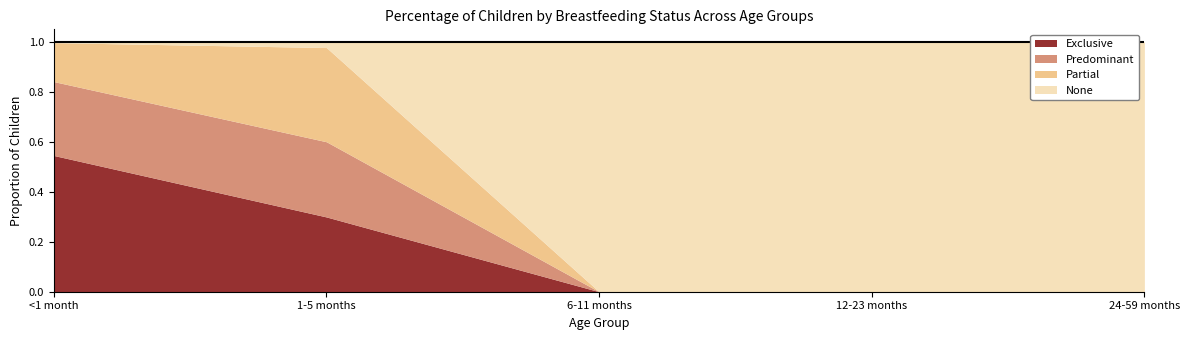

At how many categories does at least one series exceed 0?

5